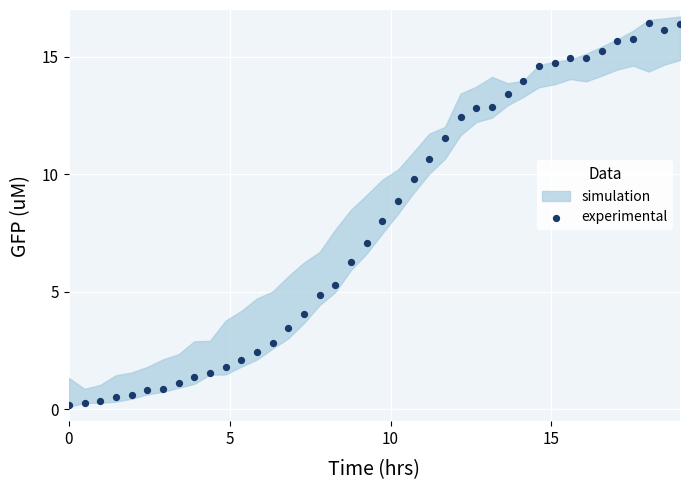

What is the range of X values (max minus min)?

19.0